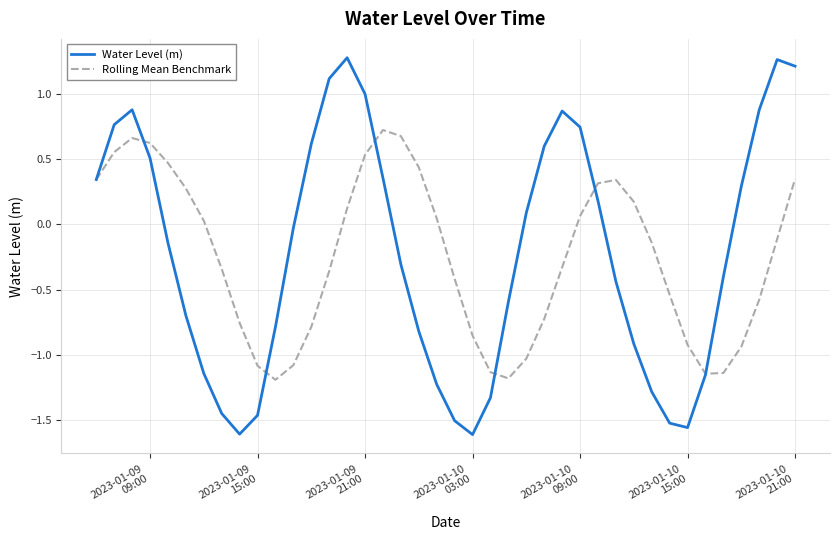

Which series has the largest range (max minus min)?

Water Level (m)